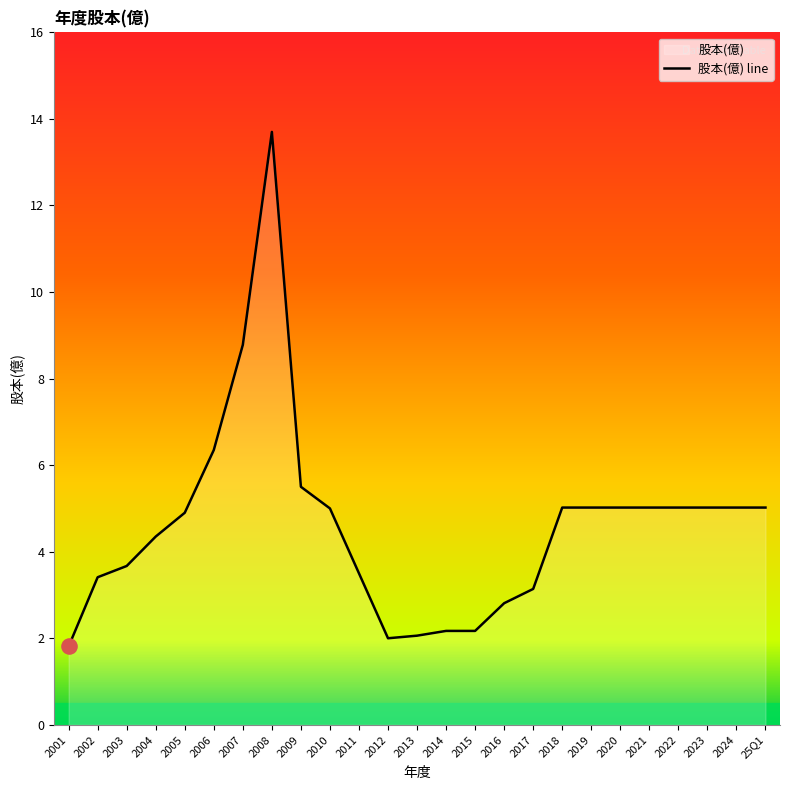

What is the change in value from 2016 to 2001?

-1.0